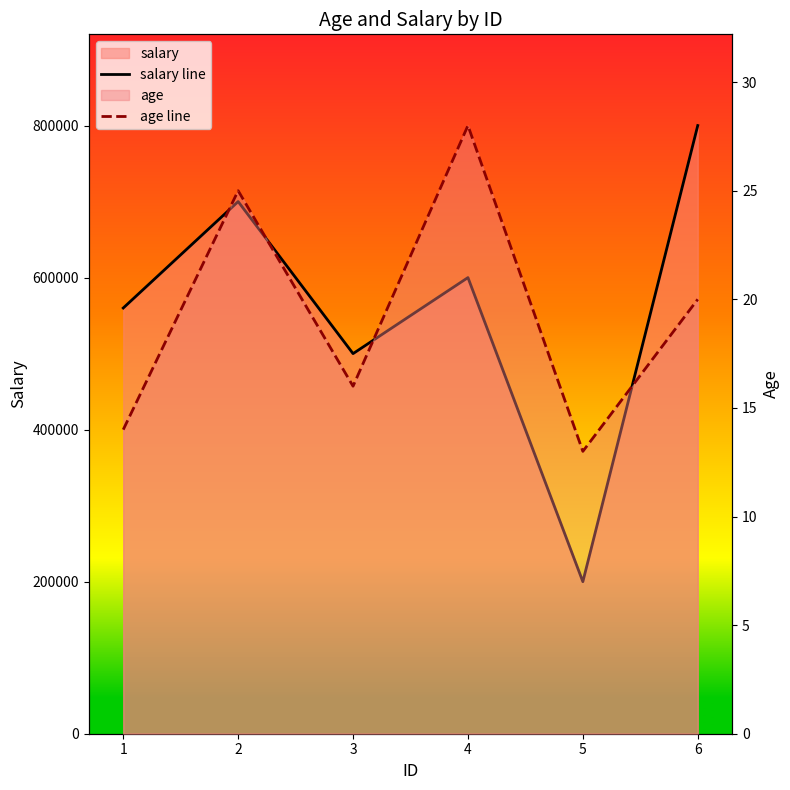

Is the value of salary line at 3 greater than the value of age line at 4?

Yes